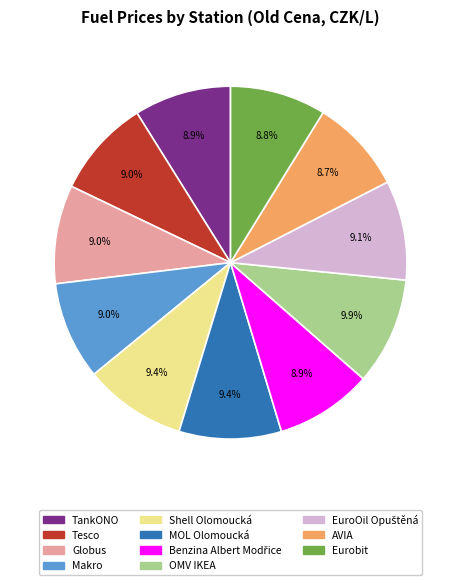

True or false: MOL Olomoucká accounts for 1% of the total.

False